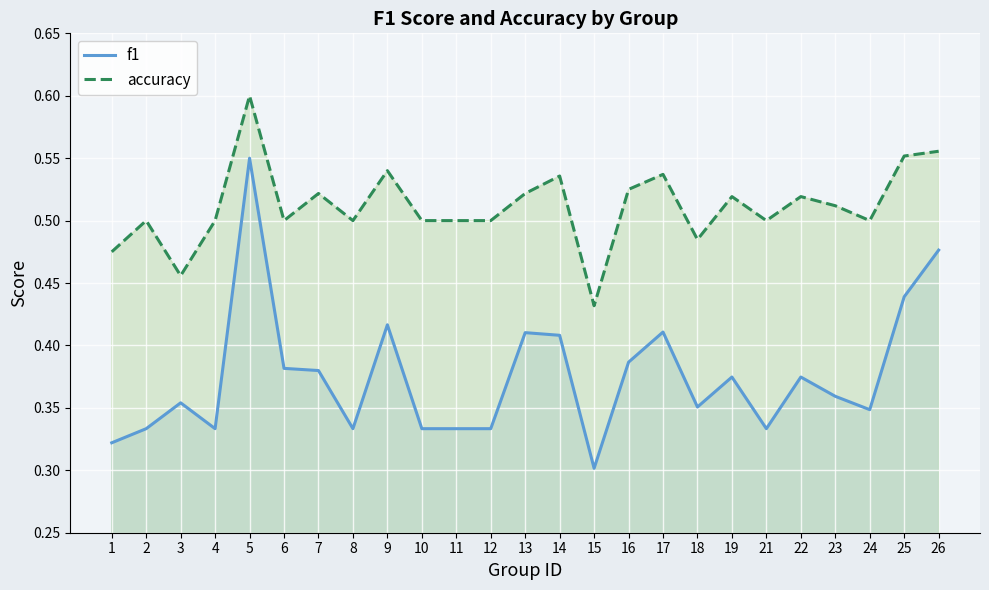

Reading right to left, list all the values displayed in this chart.

f1: 0.5	0.4	0.3	0.4	0.4	0.3	0.4	0.4	0.4	0.4	0.3	0.4	0.4	0.3	0.3	0.3	0.4	0.3	0.4	0.4	0.6	0.3	0.4	0.3	0.3
accuracy: 0.6	0.6	0.5	0.5	0.5	0.5	0.5	0.5	0.5	0.5	0.4	0.5	0.5	0.5	0.5	0.5	0.5	0.5	0.5	0.5	0.6	0.5	0.5	0.5	0.5